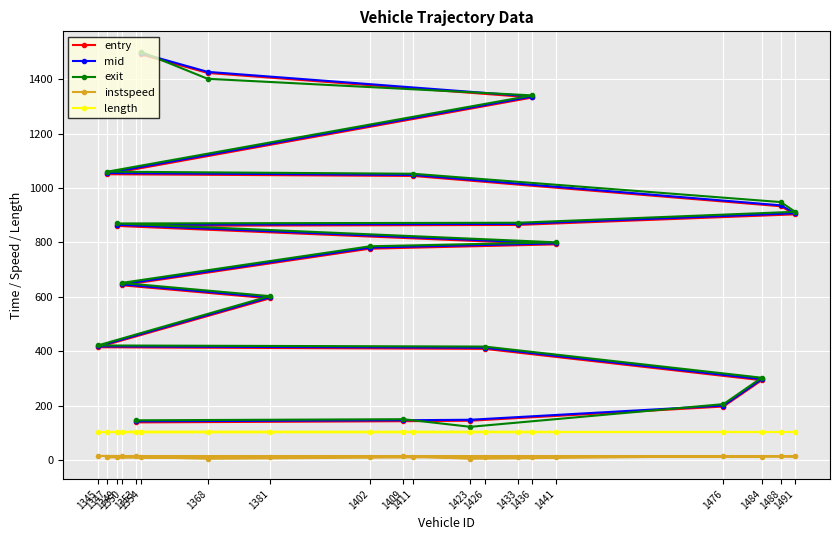

Which series has the largest total across all categories?

exit